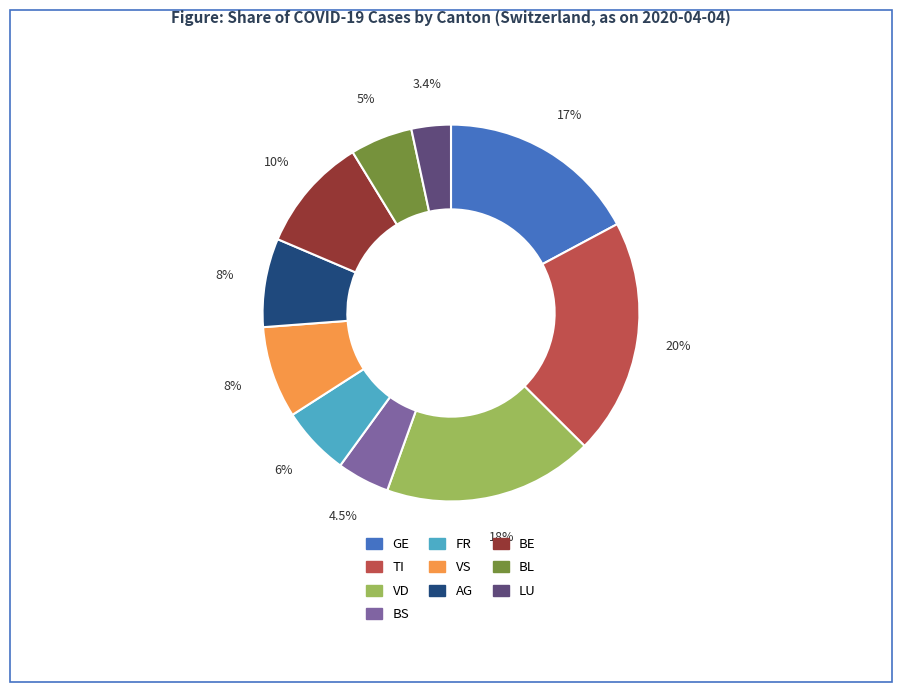

Does any single category account for the majority?

No